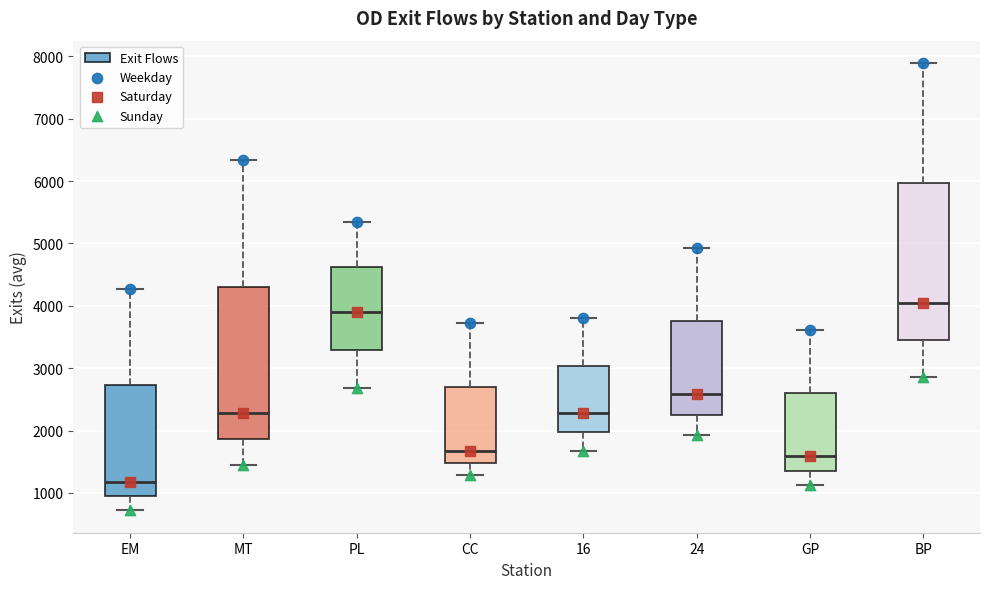

Which box has the highest median line?

BP